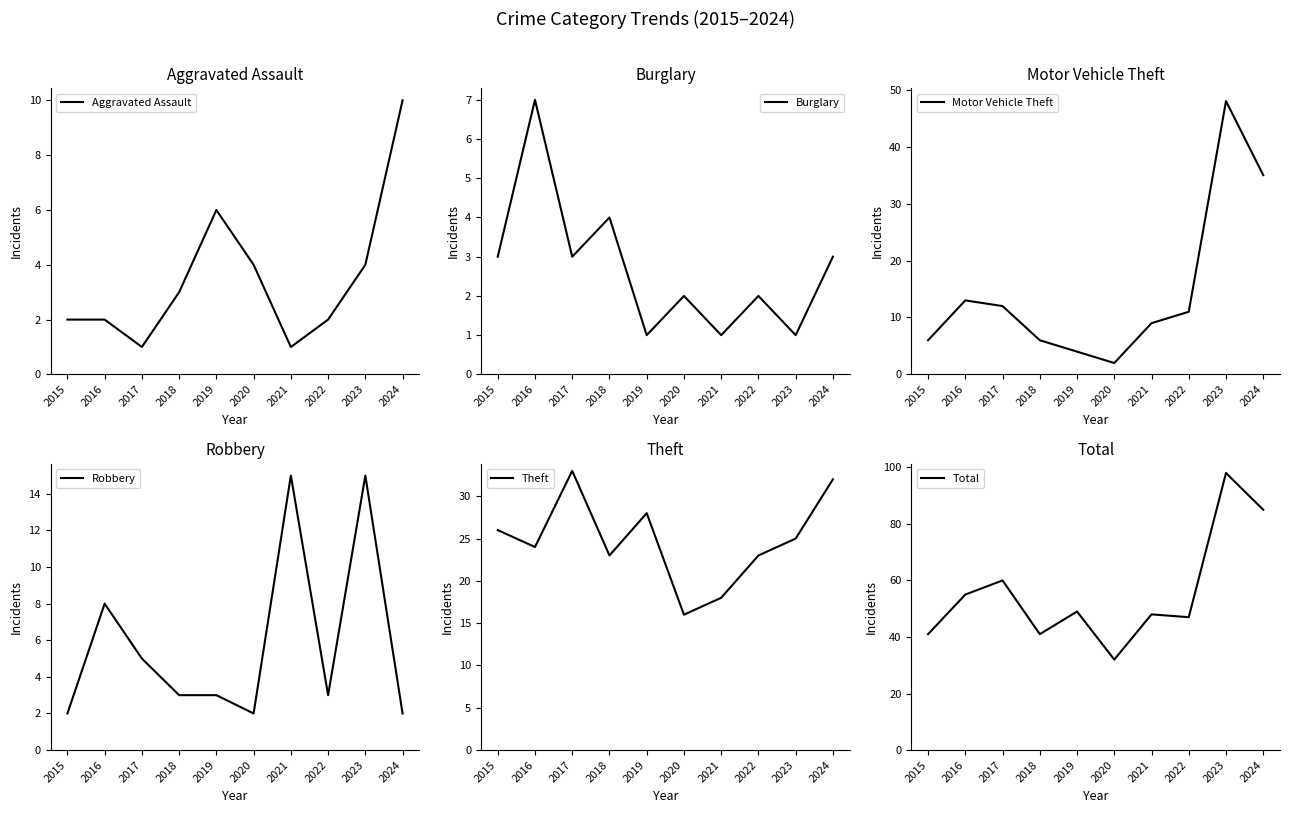

Which category has the lowest value in the Motor Vehicle Theft series?

2020